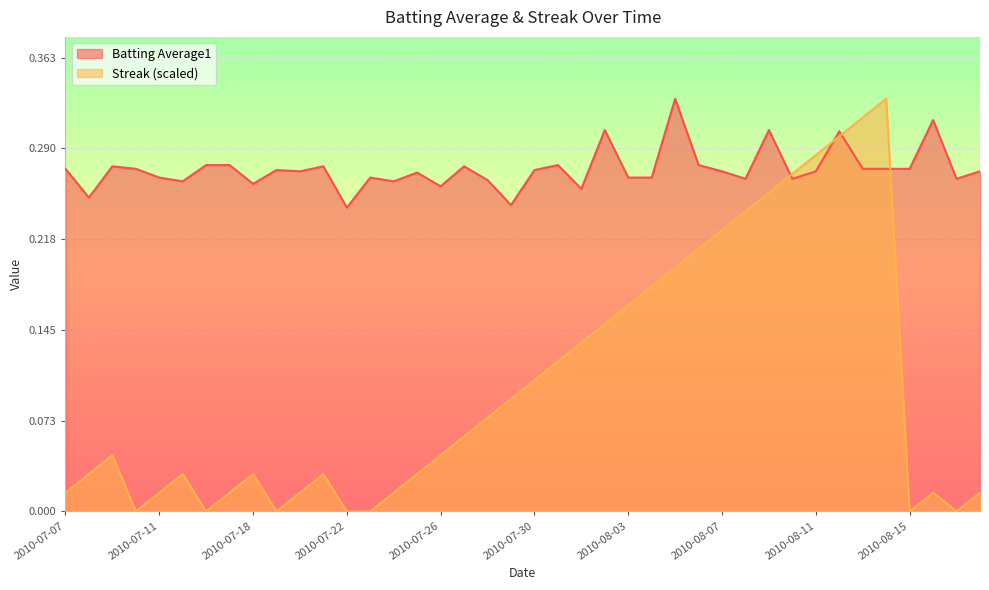

Which series ends up on top after the final intersection of Streak and Batting Average1?

Batting Average1